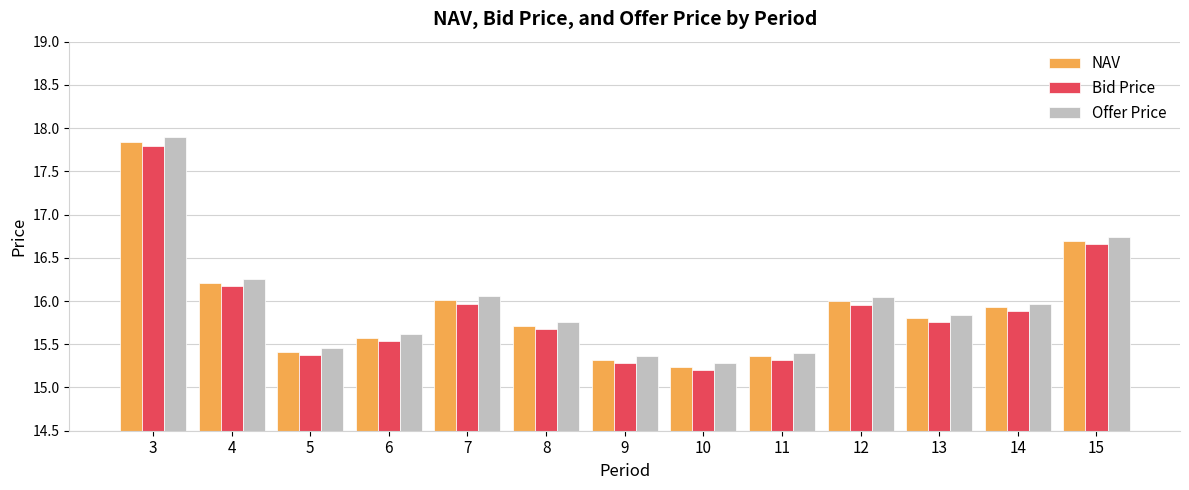

Is it true that Bid Price equals 24.0 at 8?

False